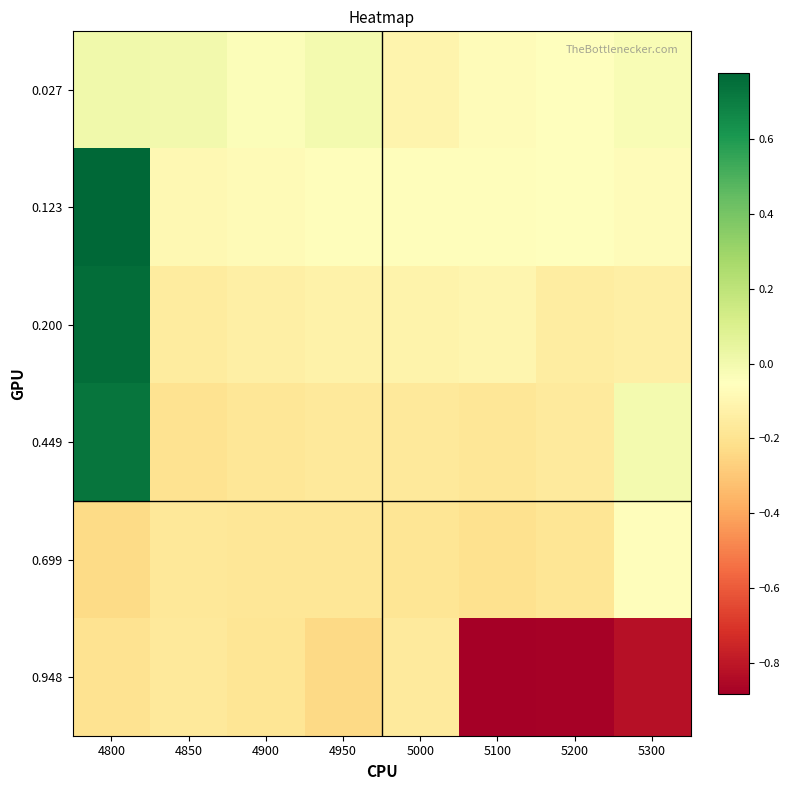

Reading left to right, extract all data points from this chart.

0.027: 4800=0.0	4850=0.0	4900=-0.0	4950=-0.0	5000=-0.1	5100=-0.1	5200=-0.1	5300=-0.0
0.123: 4800=0.8	4850=-0.1	4900=-0.1	4950=-0.1	5000=-0.1	5100=-0.1	5200=-0.1	5300=-0.1
0.200: 4800=0.8	4850=-0.2	4900=-0.1	4950=-0.1	5000=-0.1	5100=-0.1	5200=-0.1	5300=-0.1
0.449: 4800=0.7	4850=-0.2	4900=-0.2	4950=-0.2	5000=-0.2	5100=-0.2	5200=-0.2	5300=-0.0
0.699: 4800=-0.2	4850=-0.2	4900=-0.2	4950=-0.2	5000=-0.2	5100=-0.2	5200=-0.2	5300=-0.1
0.948: 4800=-0.2	4850=-0.2	4900=-0.2	4950=-0.2	5000=-0.2	5100=-0.9	5200=-0.9	5300=-0.8